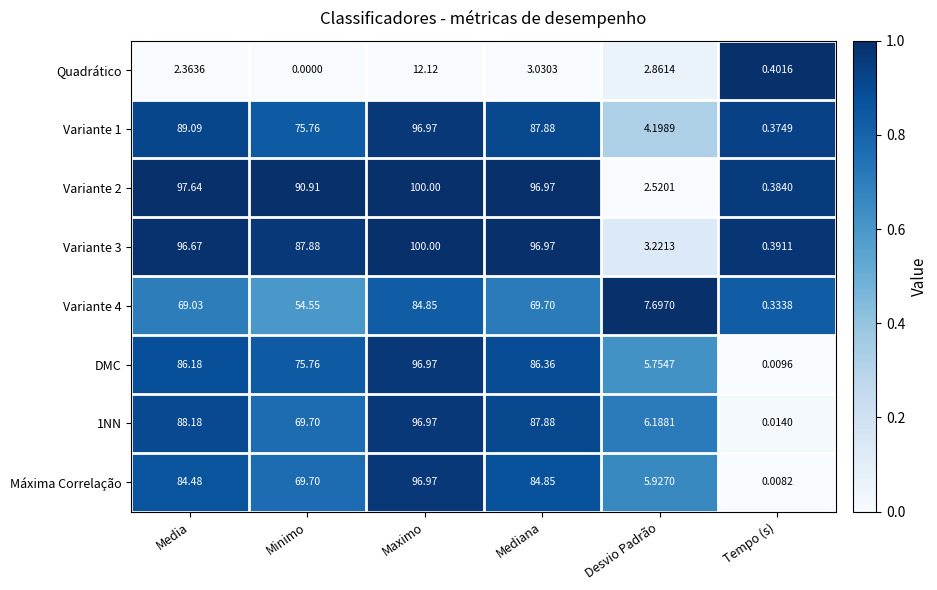

At which label is 1NN closest to 48?

Minimo